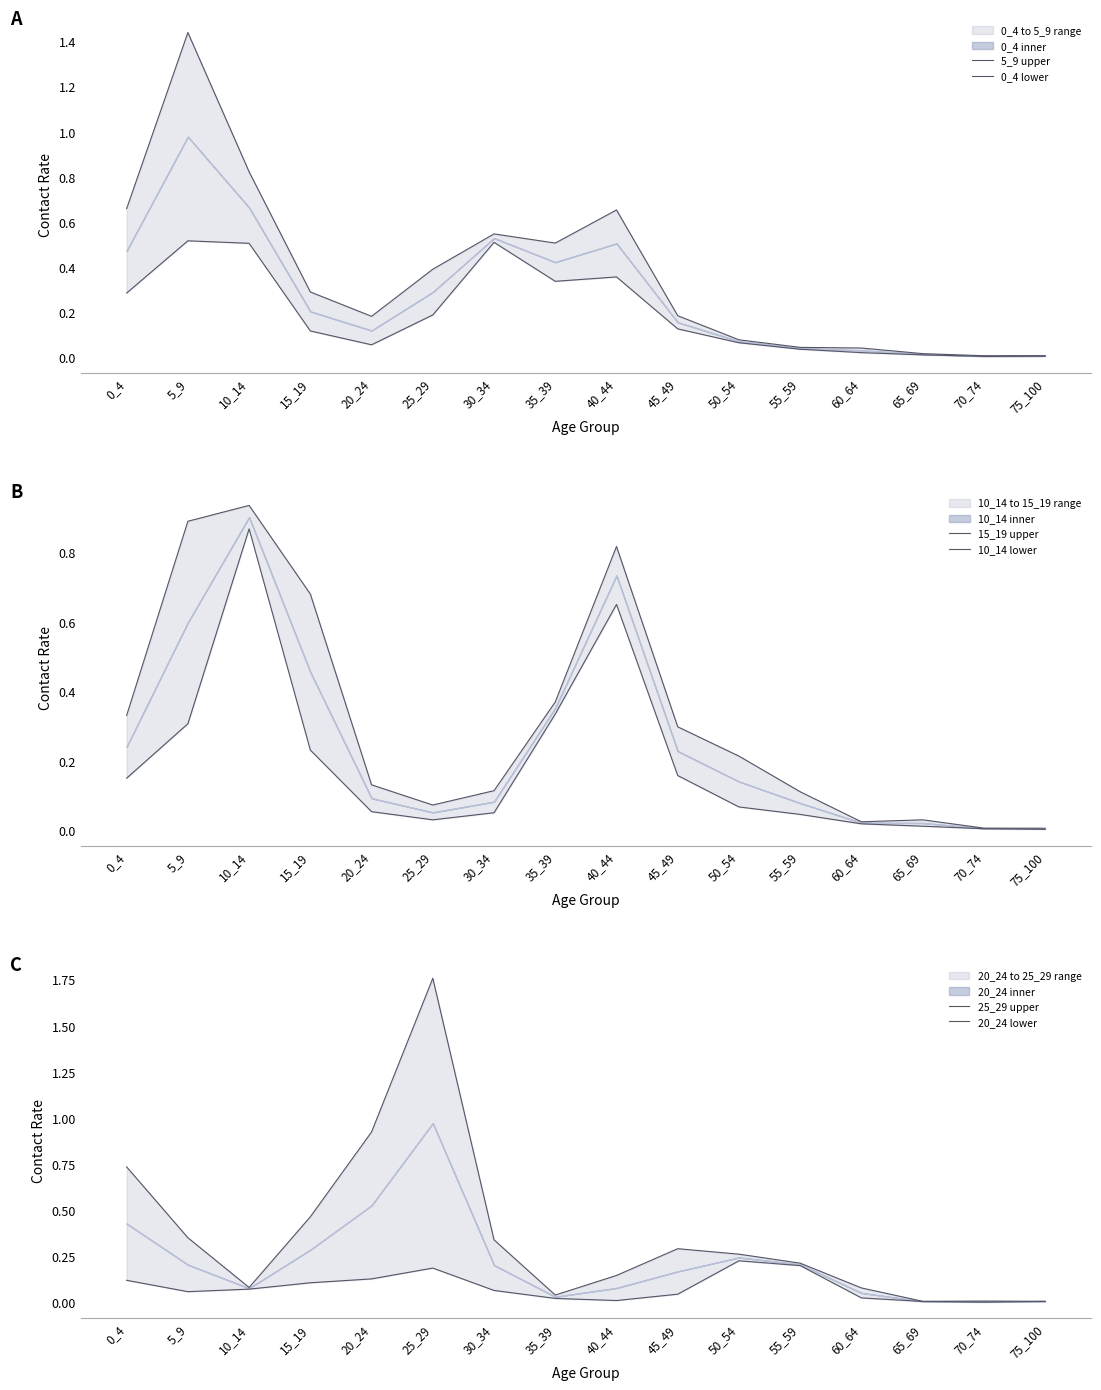

Read the 15_19 upper value at 50_54.

0.2